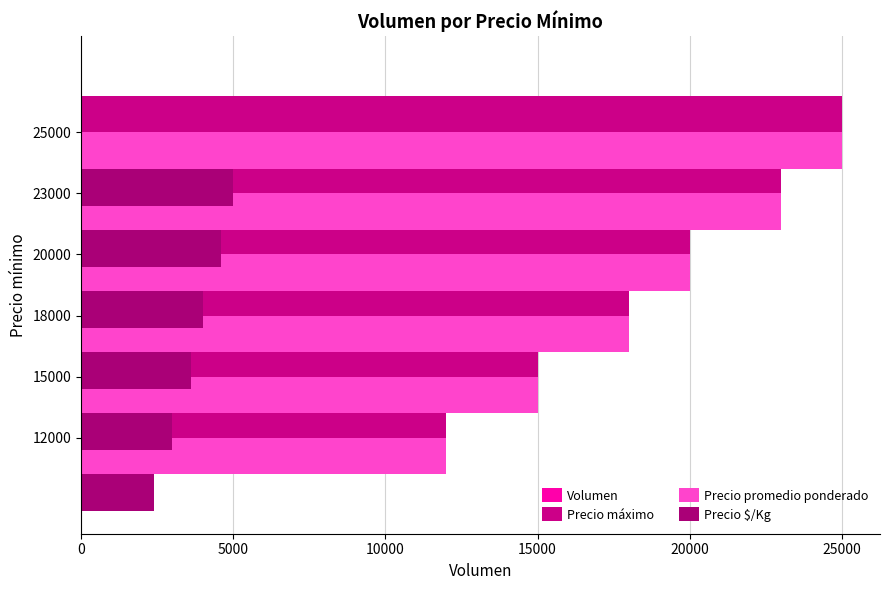

What is the approximate value of Precio máximo at 12000, to the nearest 100?

12000